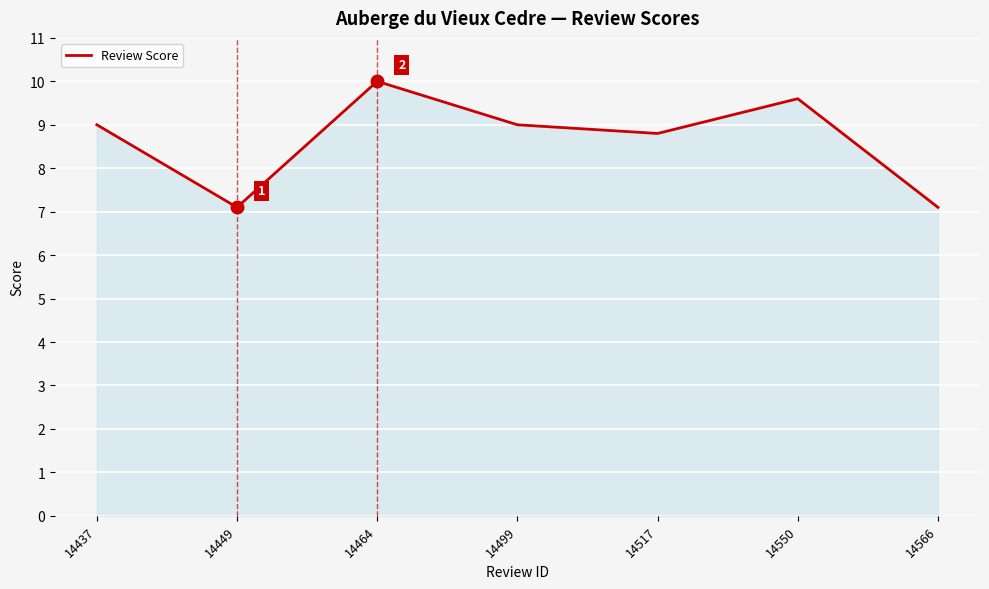

What is the minimum value shown in the chart?

7.1